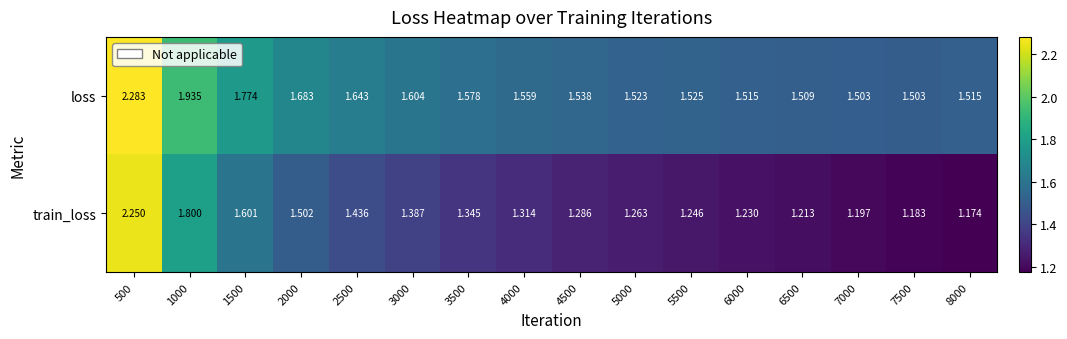

Which series has the largest range (max minus min)?

train_loss